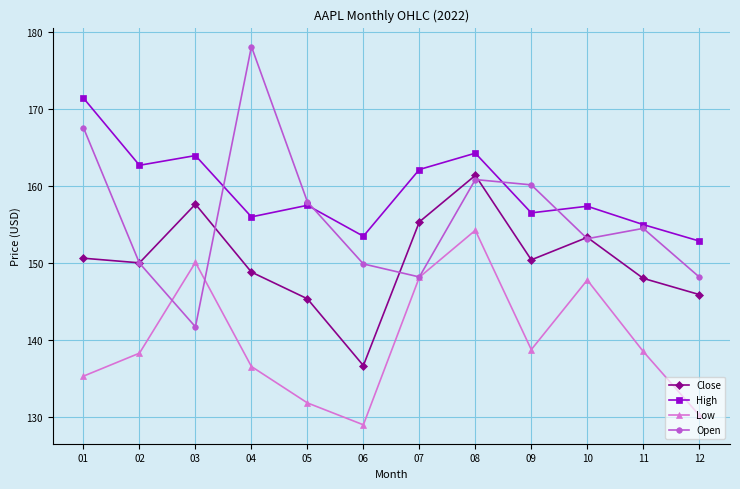

The Open series shows 158.0 at 05. True or false?

True